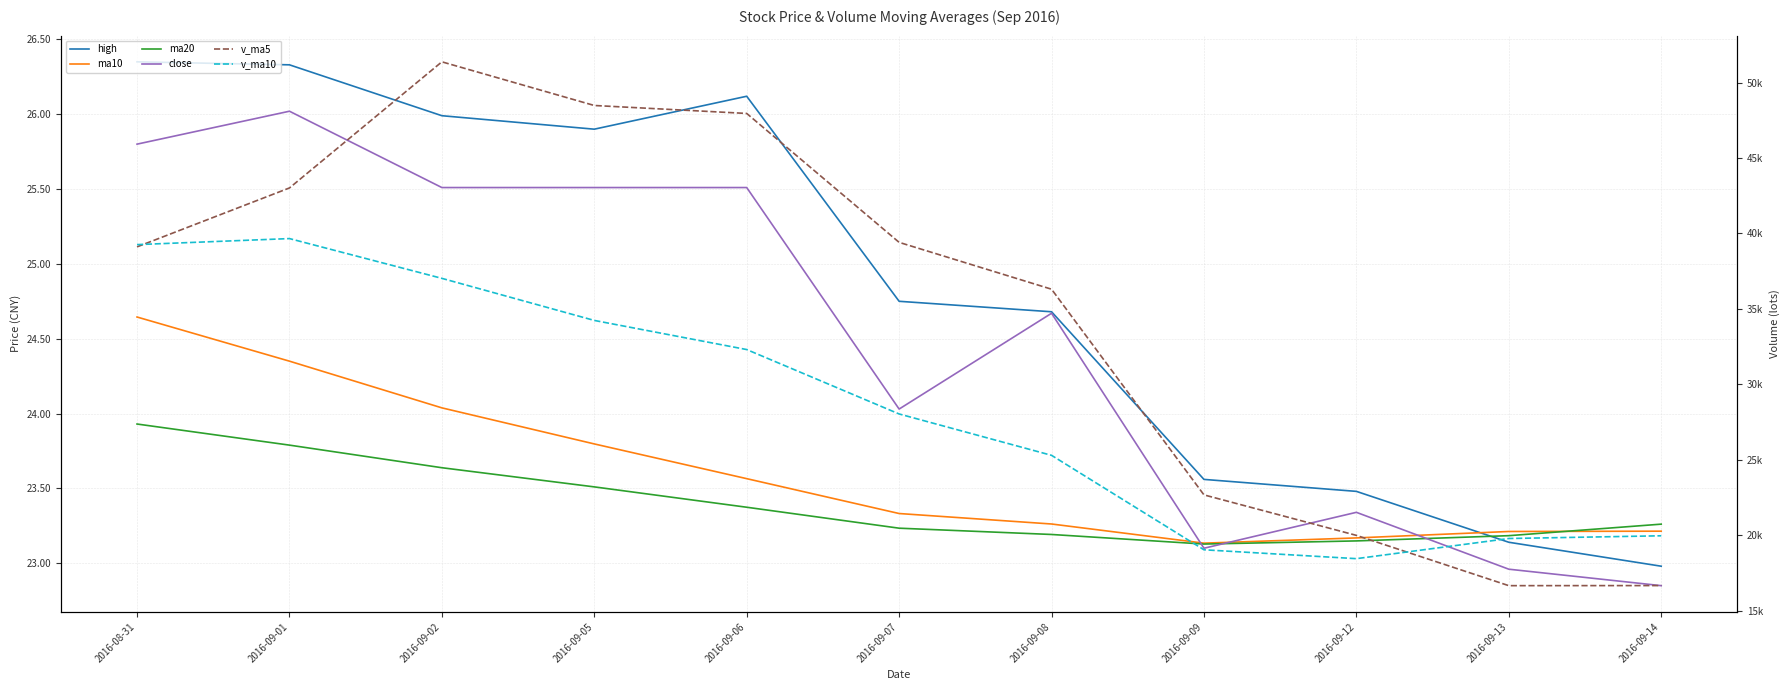

Between 2016-09-07 and 2016-09-02, which is larger?

2016-09-02